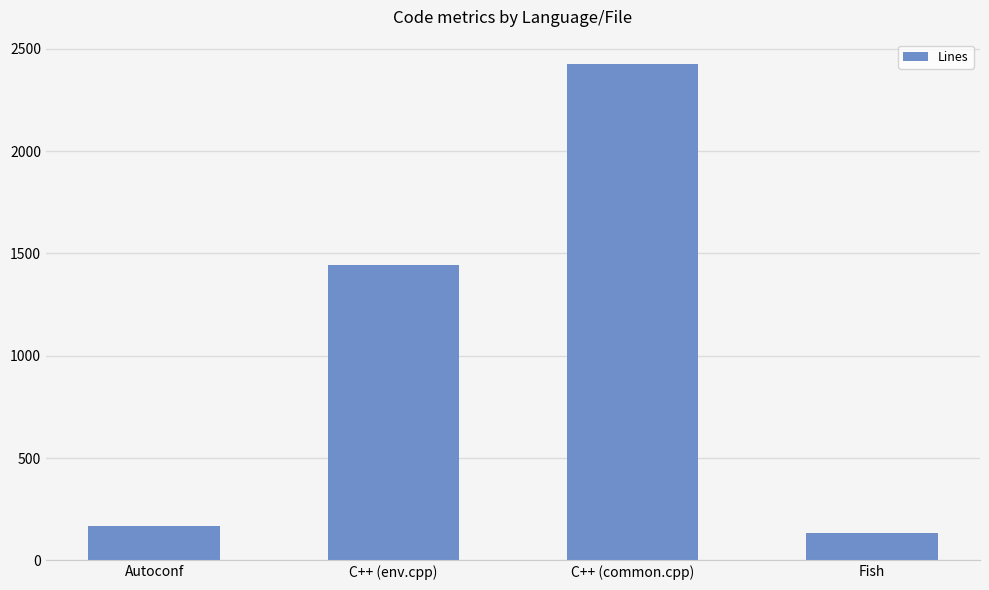

What is the label of the 3rd bar from the left?

C++ (common.cpp)